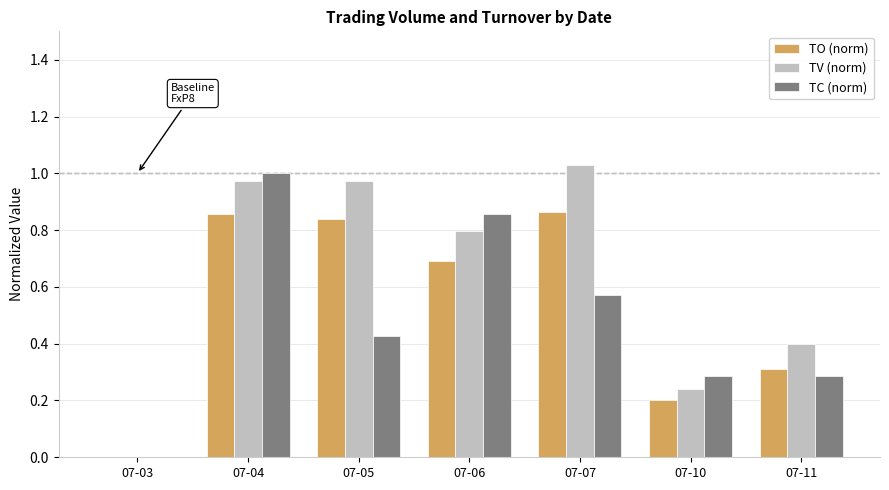

What is the average value of the TO (norm) series?

0.5